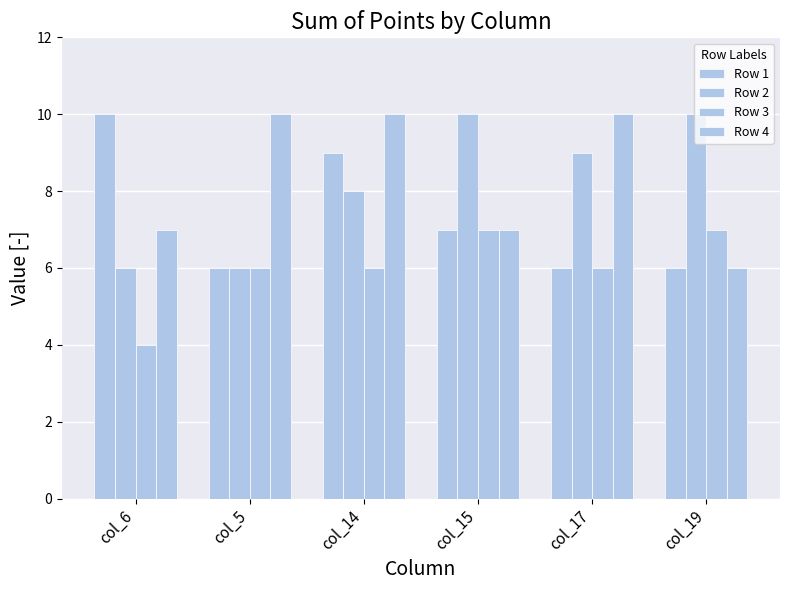

The Row 4 series shows 7 at col_6. True or false?

True